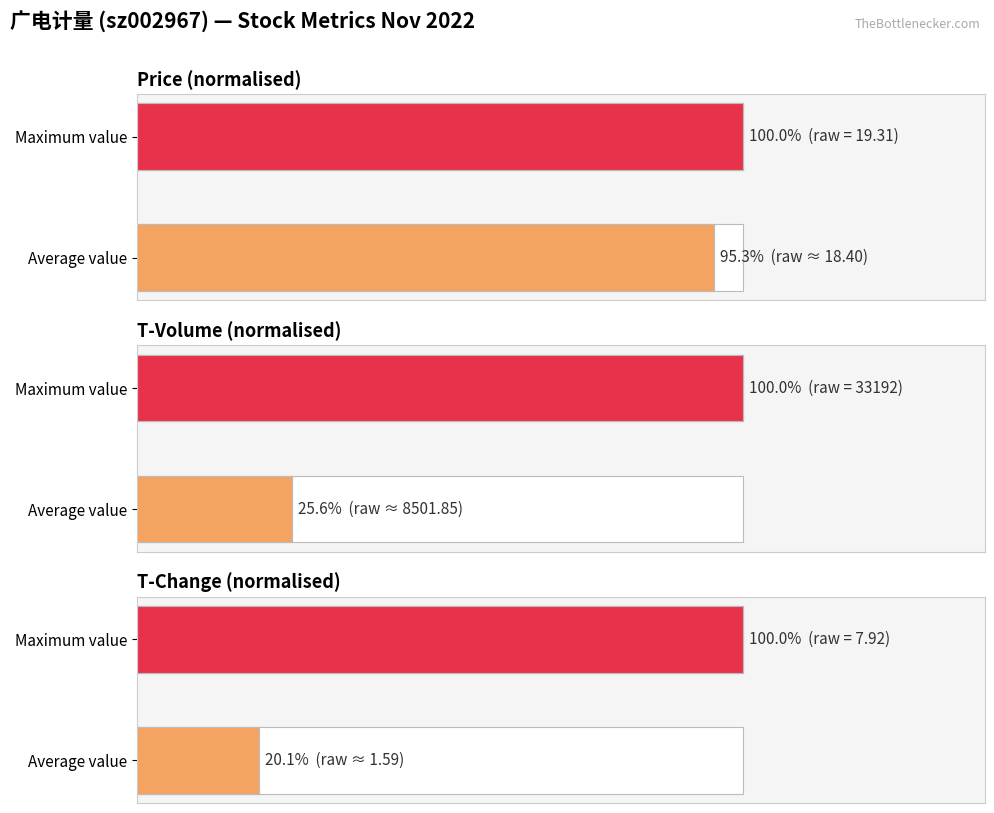

What is the approximate value at Average value?

20.1